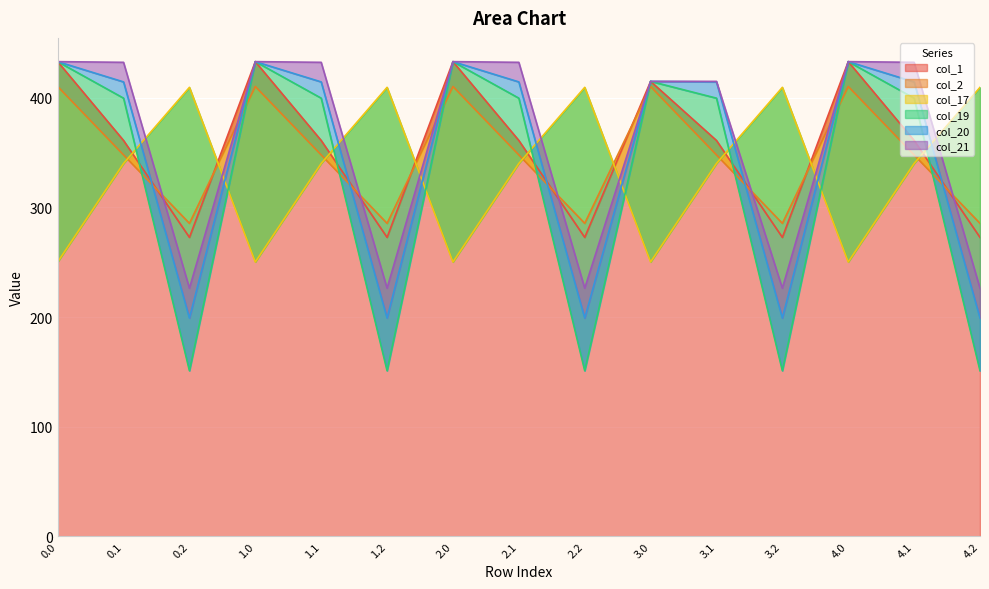

At which category does col_21 reach its first local peak?

1.0